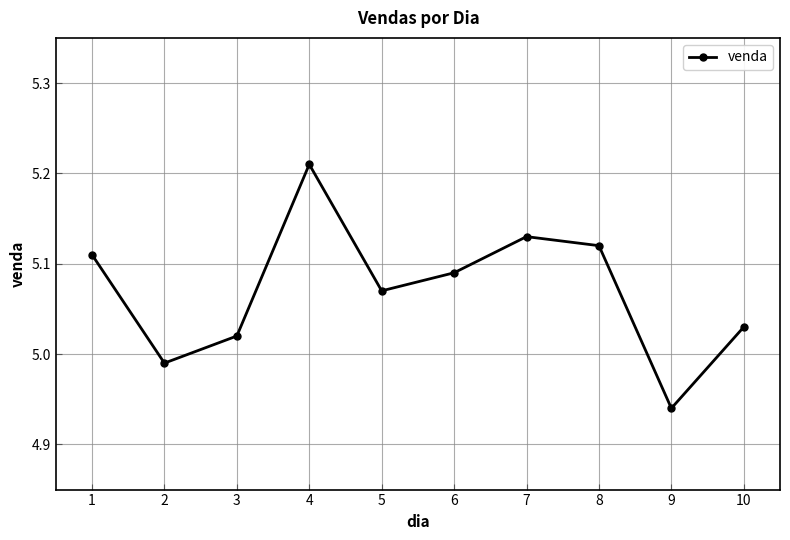

Approximately how many times larger is the value at 9 compared to 3?

1.0